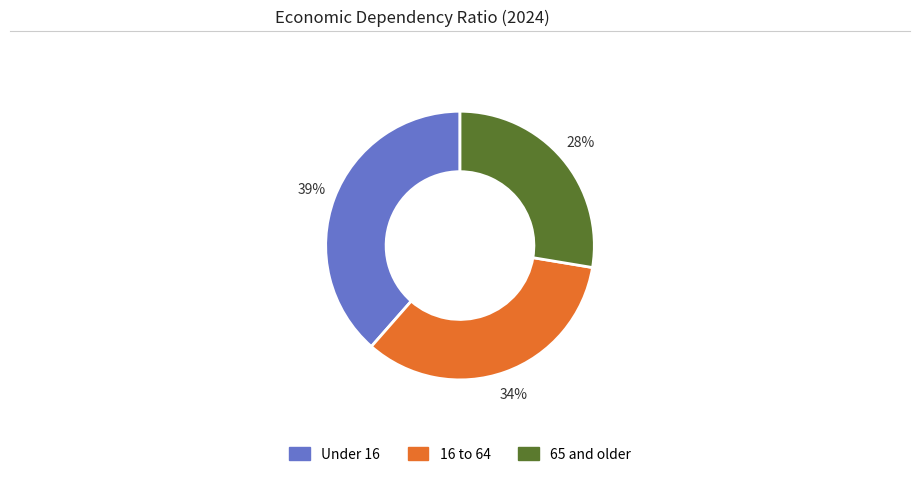

Rank the categories by value from highest to lowest.

Under 16, 16 to 64, 65 and older